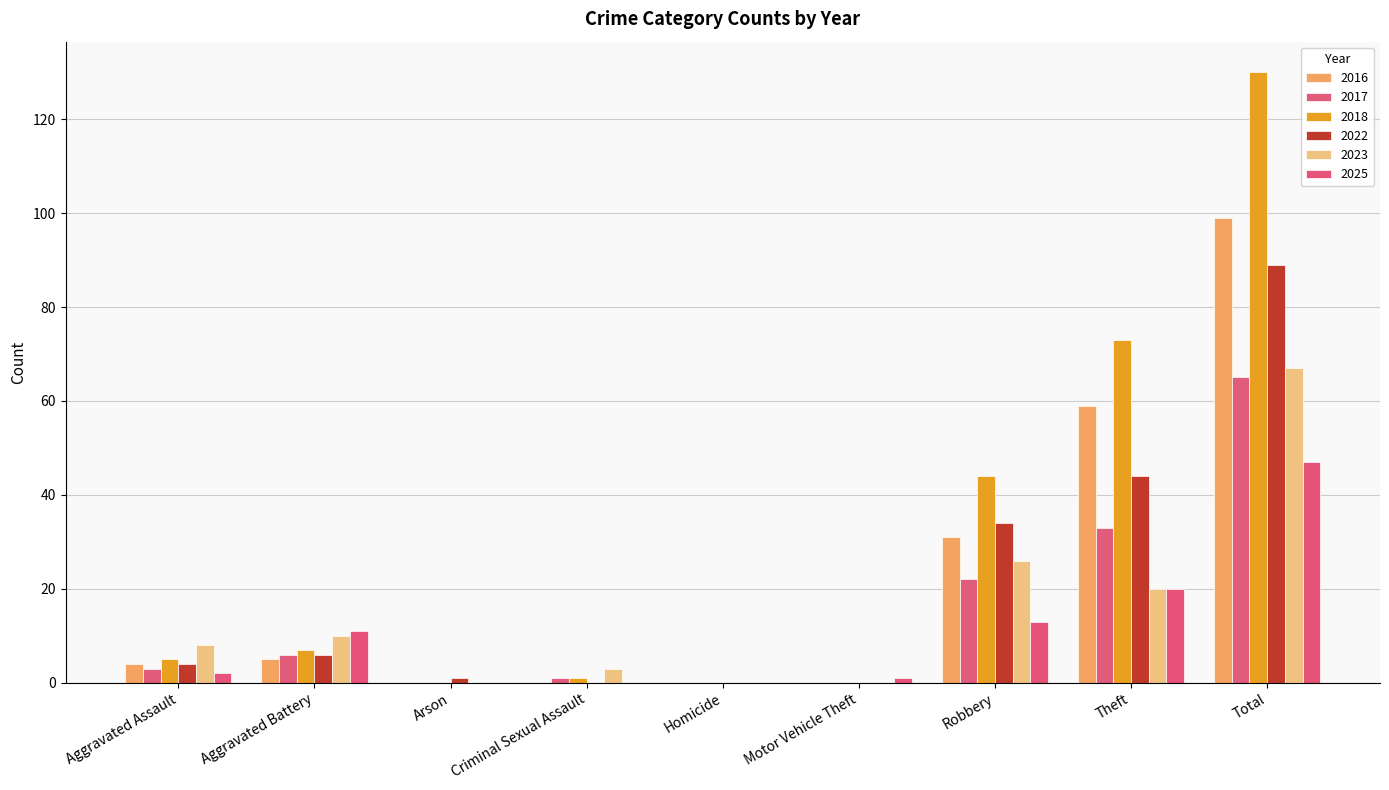

Reading left to right, list all the values displayed in this chart.

2016: 4	5	0	0	0	0	31	59	99
2017: 3	6	0	1	0	0	22	33	65
2018: 5	7	0	1	0	0	44	73	130
2022: 4	6	1	0	0	0	34	44	89
2023: 8	10	0	3	0	0	26	20	67
2025: 2	11	0	0	0	1	13	20	47